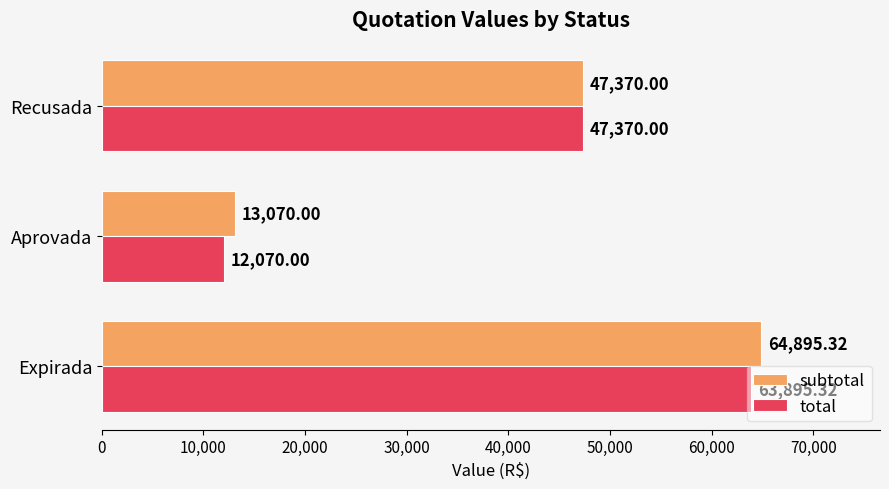

Rank the series by their average value, from lowest to highest.

total, subtotal